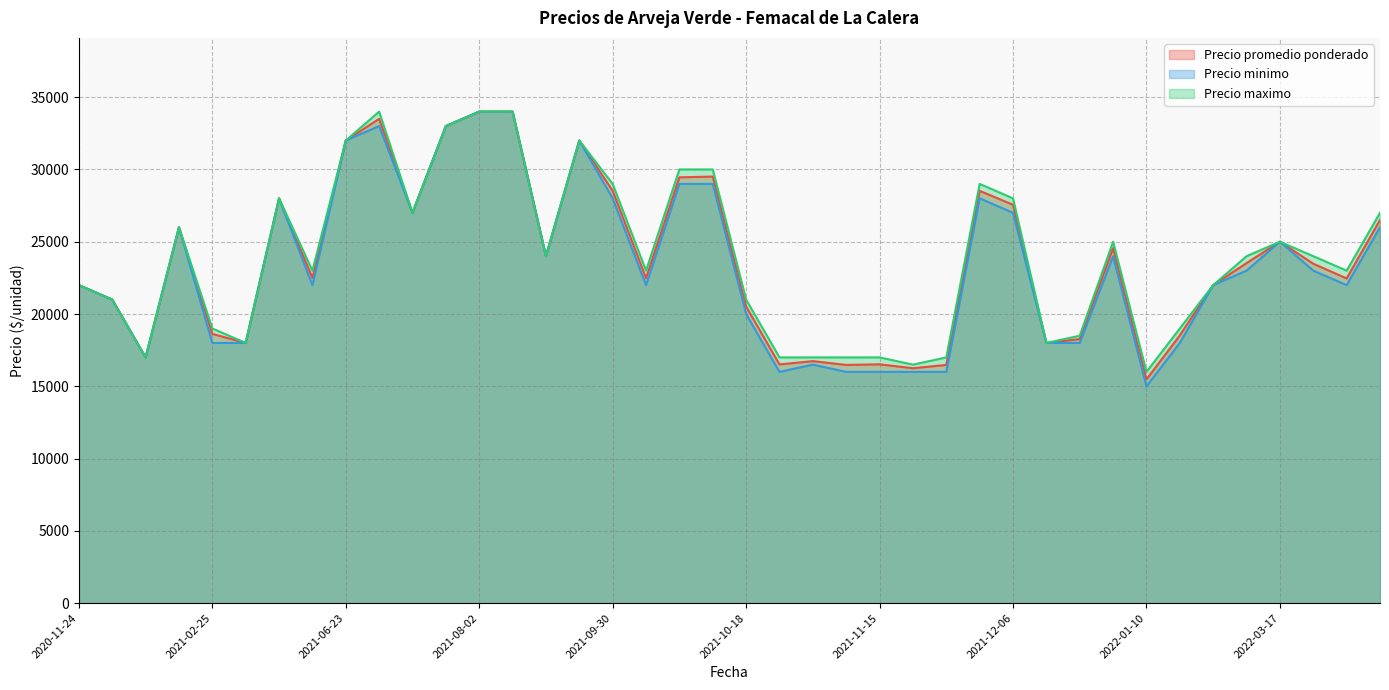

Which category has the highest value in the Precio promedio ponderado series?

2021-08-03